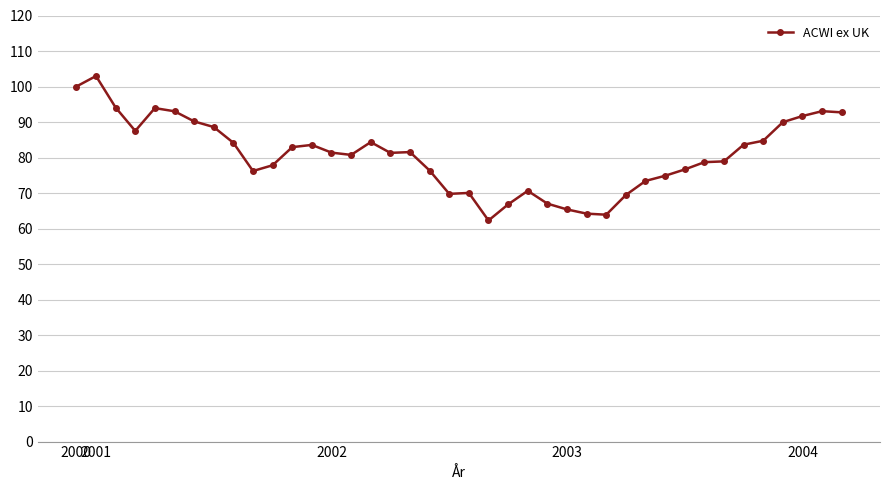

True or false: there are more than 2 points higher than both neighbors.

True